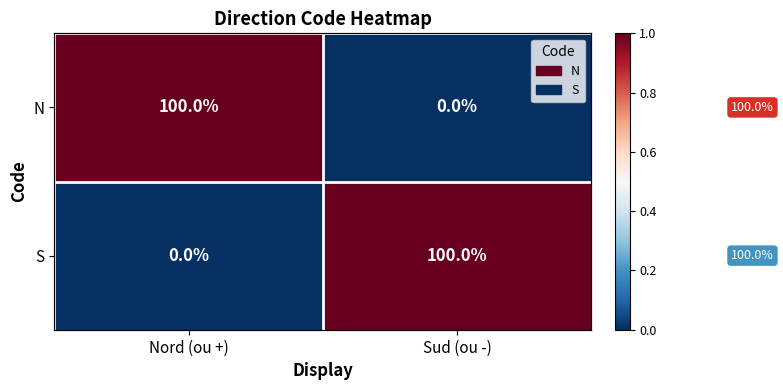

What is the sum of all N values?

1